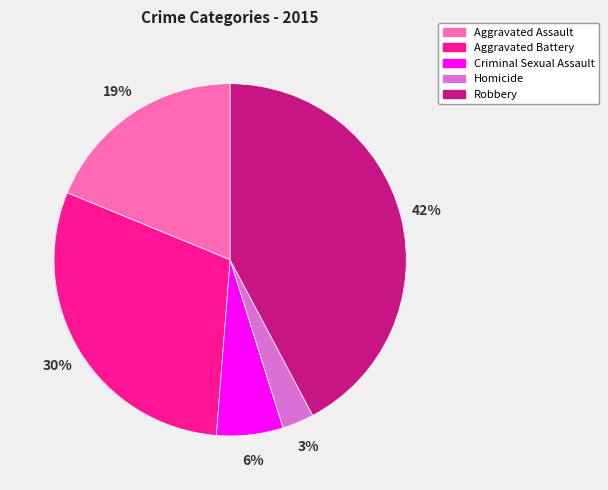

Does Robbery represent more than half of the total?

No